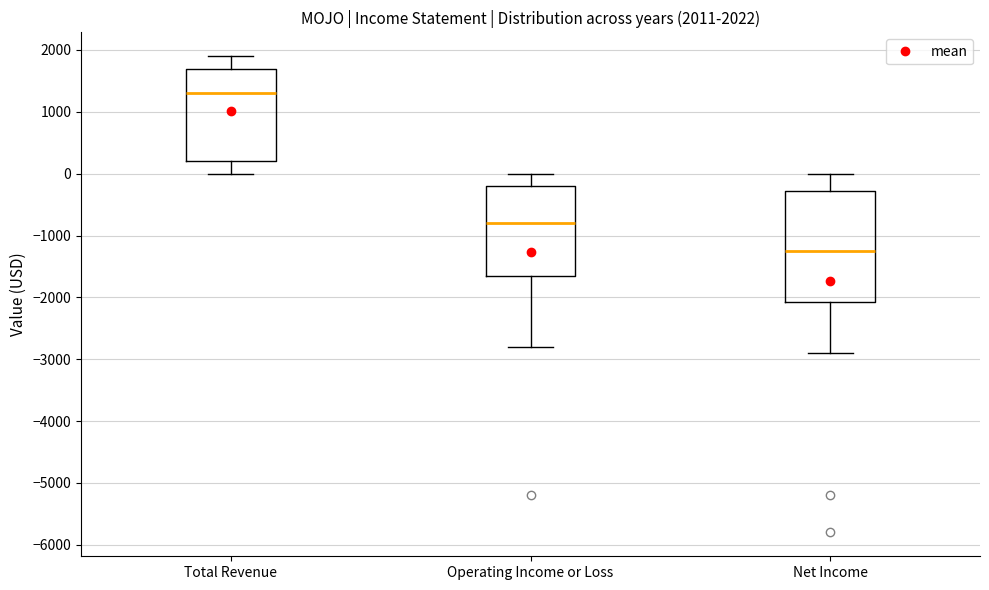

Which box's median line is the lowest?

Net Income